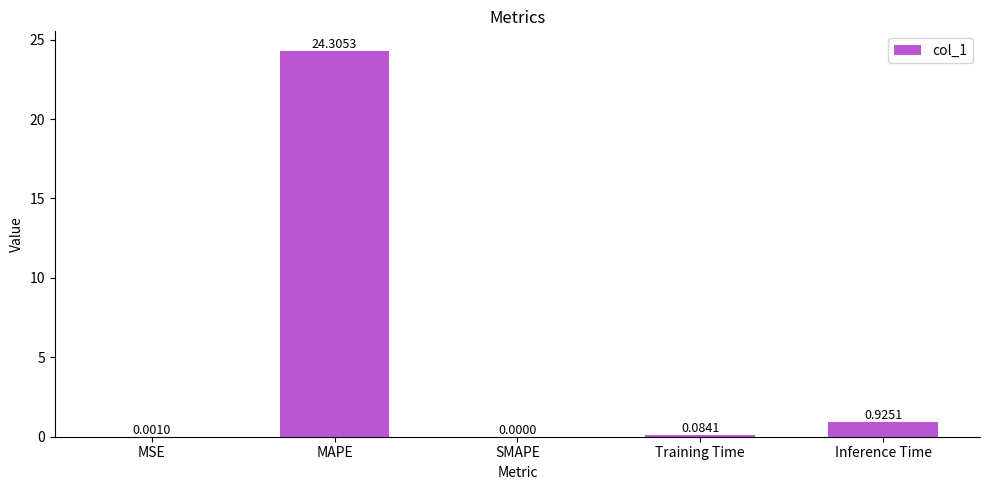

Which label corresponds to the largest value in the chart?

MAPE